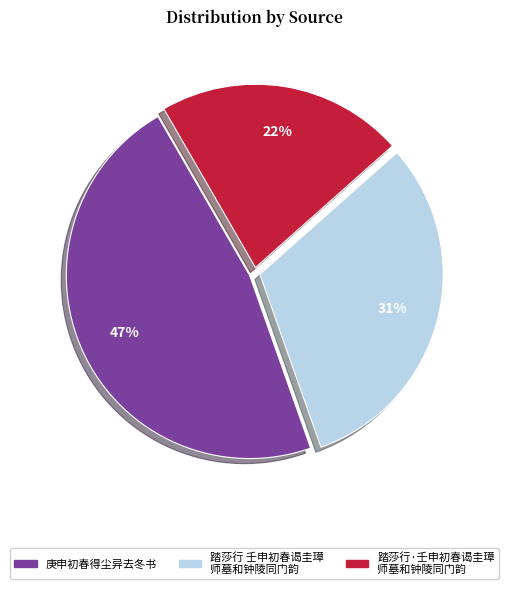

How many segments does this pie chart have?

3